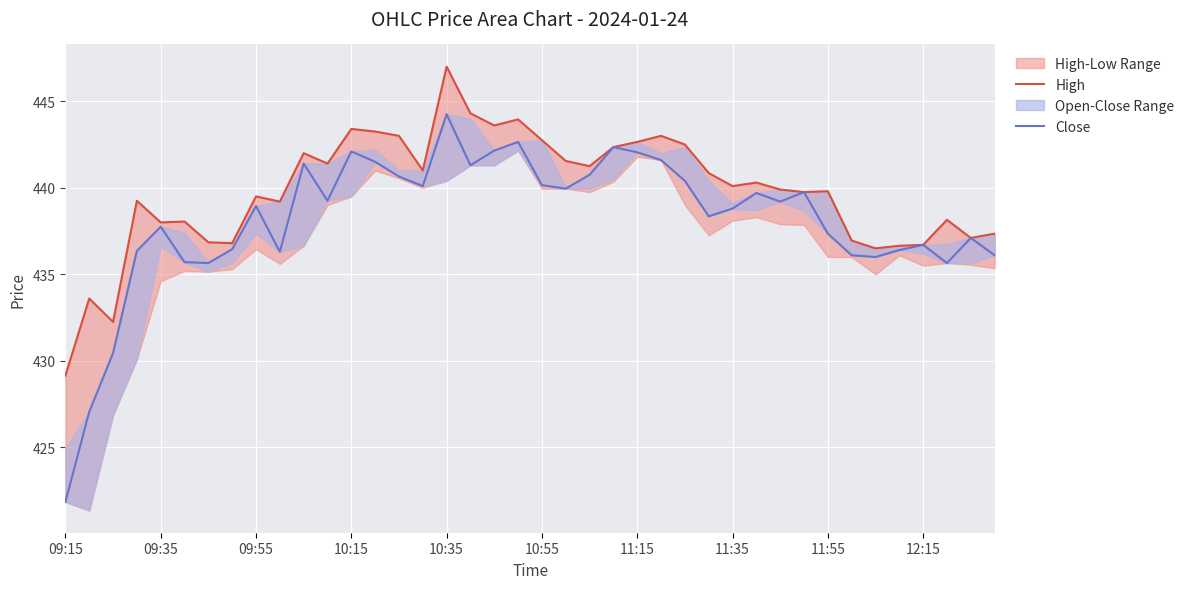

Which label corresponds to the smallest value in the chart?

09:15